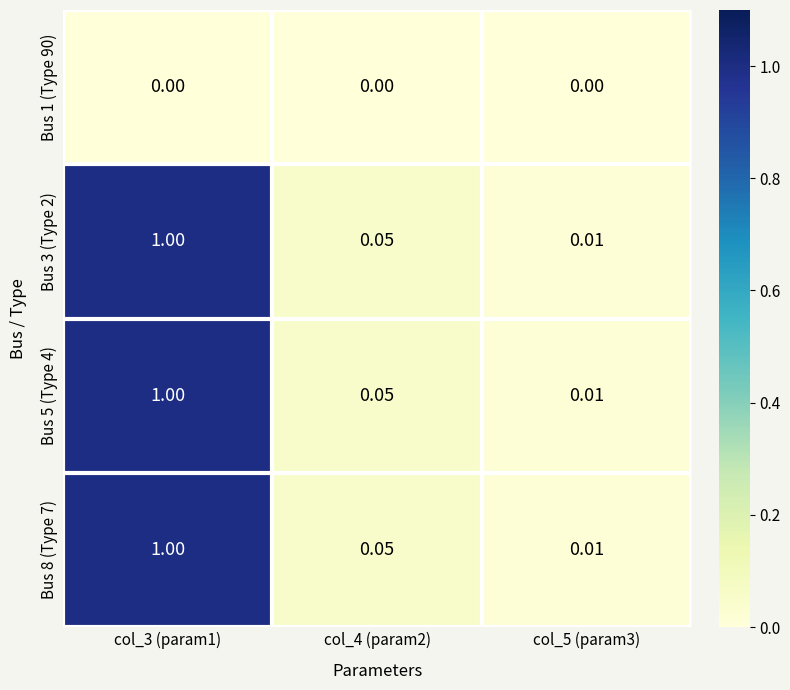

Is the value of Bus 5 (Type 4) at col_4 (param2) greater than the value of Bus 1 (Type 90) at col_5 (param3)?

Yes